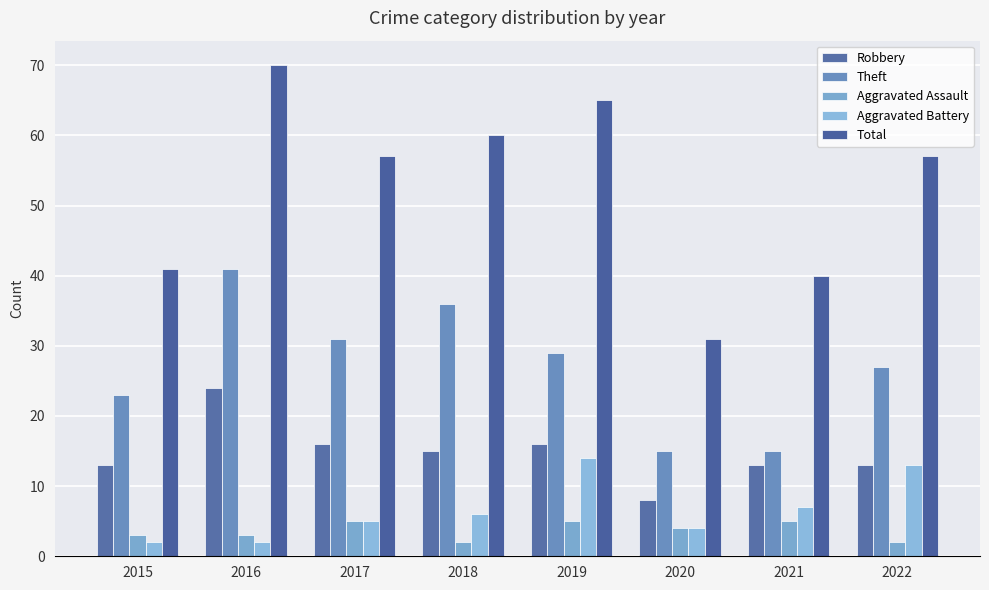

Reading left to right, transcribe all the data shown in this chart.

Robbery: 13	24	16	15	16	8	13	13
Theft: 23	41	31	36	29	15	15	27
Aggravated Assault: 3	3	5	2	5	4	5	2
Aggravated Battery: 2	2	5	6	14	4	7	13
Total: 41	70	57	60	65	31	40	57